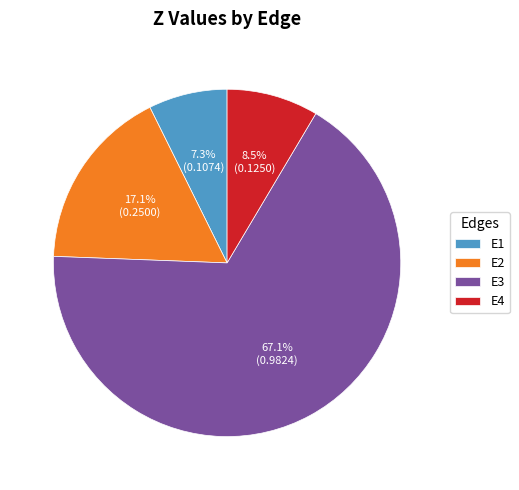

How many segments does this pie chart have?

4